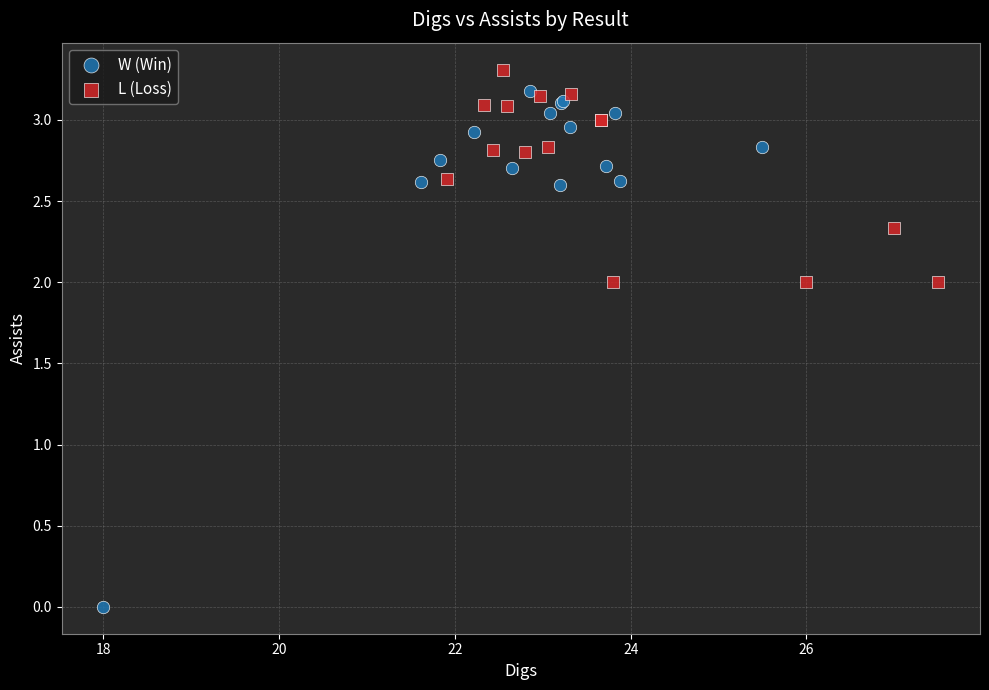

Which series has the largest Y range (max minus min)?

W (Win)